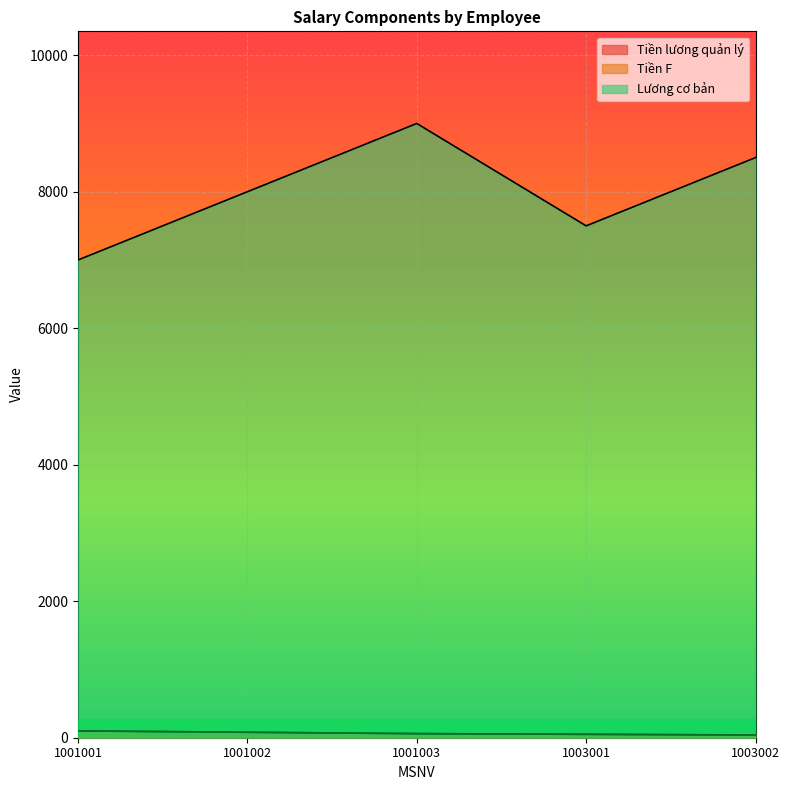

True or false: Tiền F and Lương cơ bản cross at least once.

False